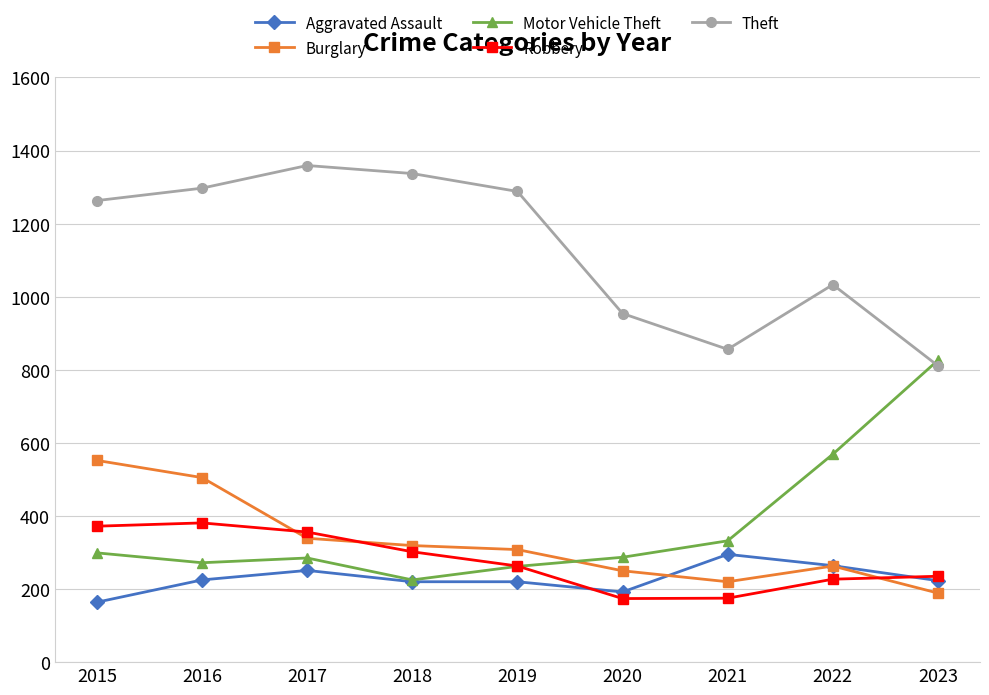

How many data points in Aggravated Assault are less than 223?

4